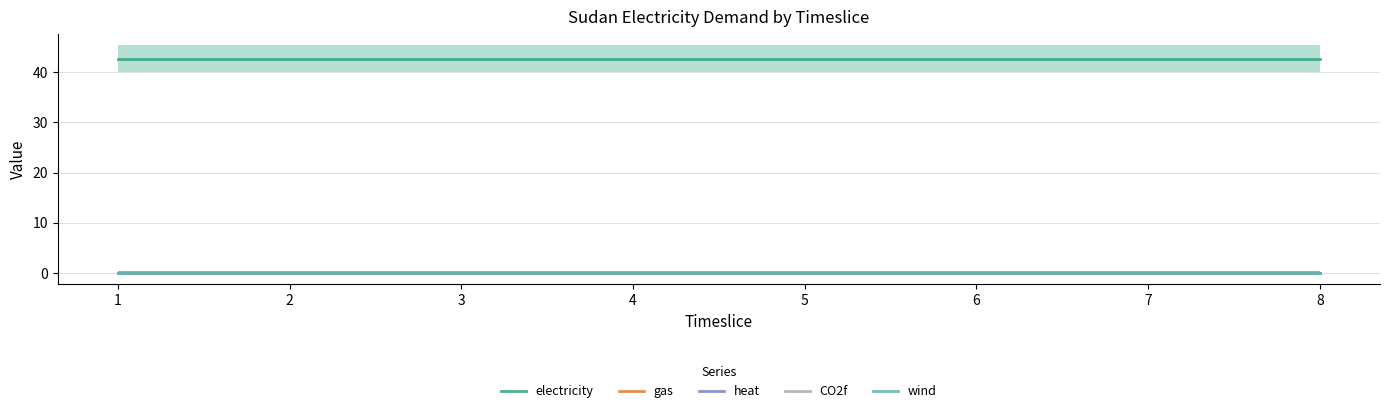

What is the maximum value shown in the chart?

42.7